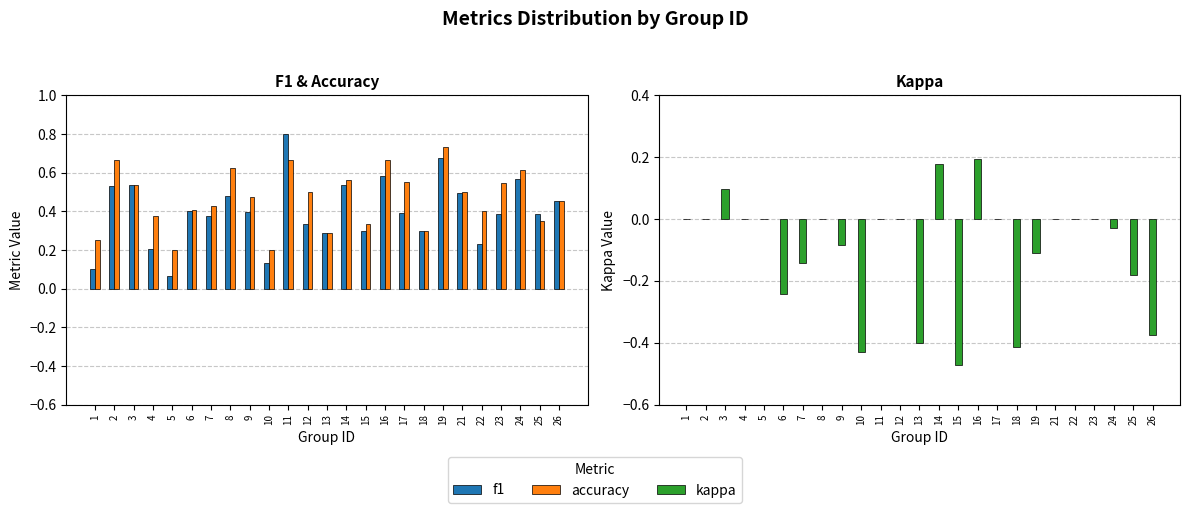

What is the difference between the maximum and minimum values in the f1 series?

0.7